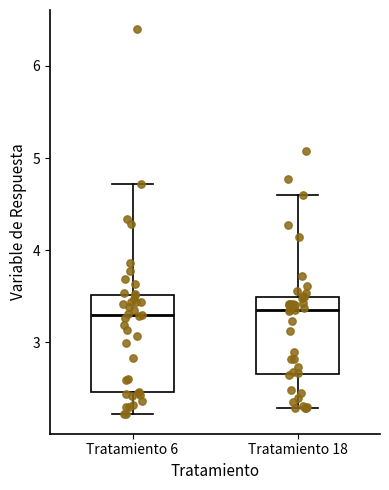

Reading left to right, transcribe this box plot: for each box, give where its median line is, the range the box spans, and where its two whiskers end, as read against the y-axis. The values are not printed on the chart, so give them approximately, as read against the axis.

Tratamiento 6: median 3.3, box 2.5 to 3.5, whiskers 2.2 to 4.7
Tratamiento 18: median 3.4, box 2.7 to 3.5, whiskers 2.3 to 4.6